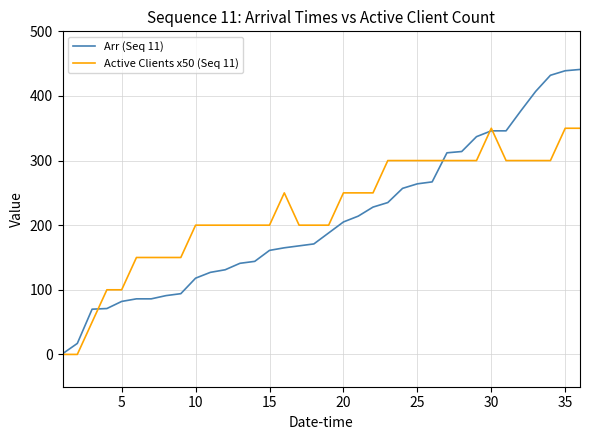

Which series has the widest spread of values?

Arr (Seq 11)